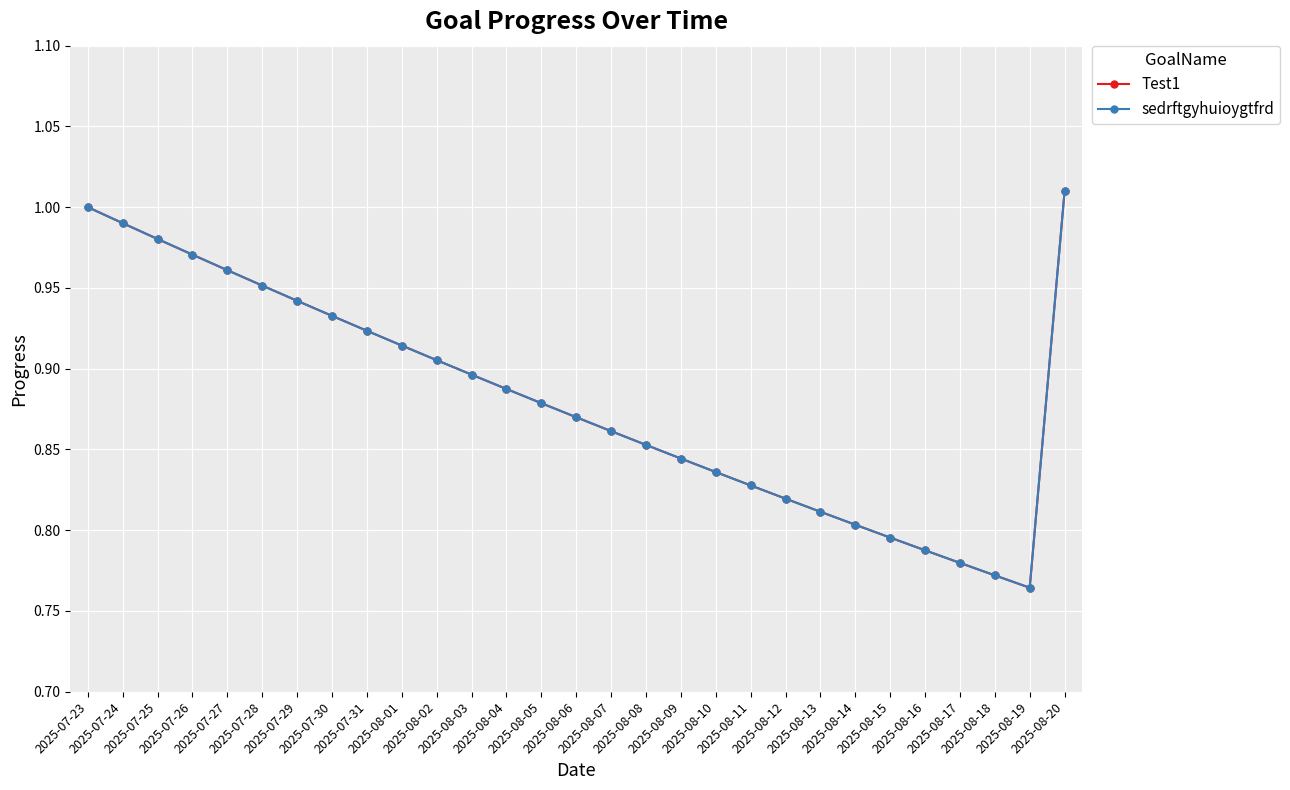

Which category has the highest value in the sedrftgyhuioygtfrd series?

2025-08-20